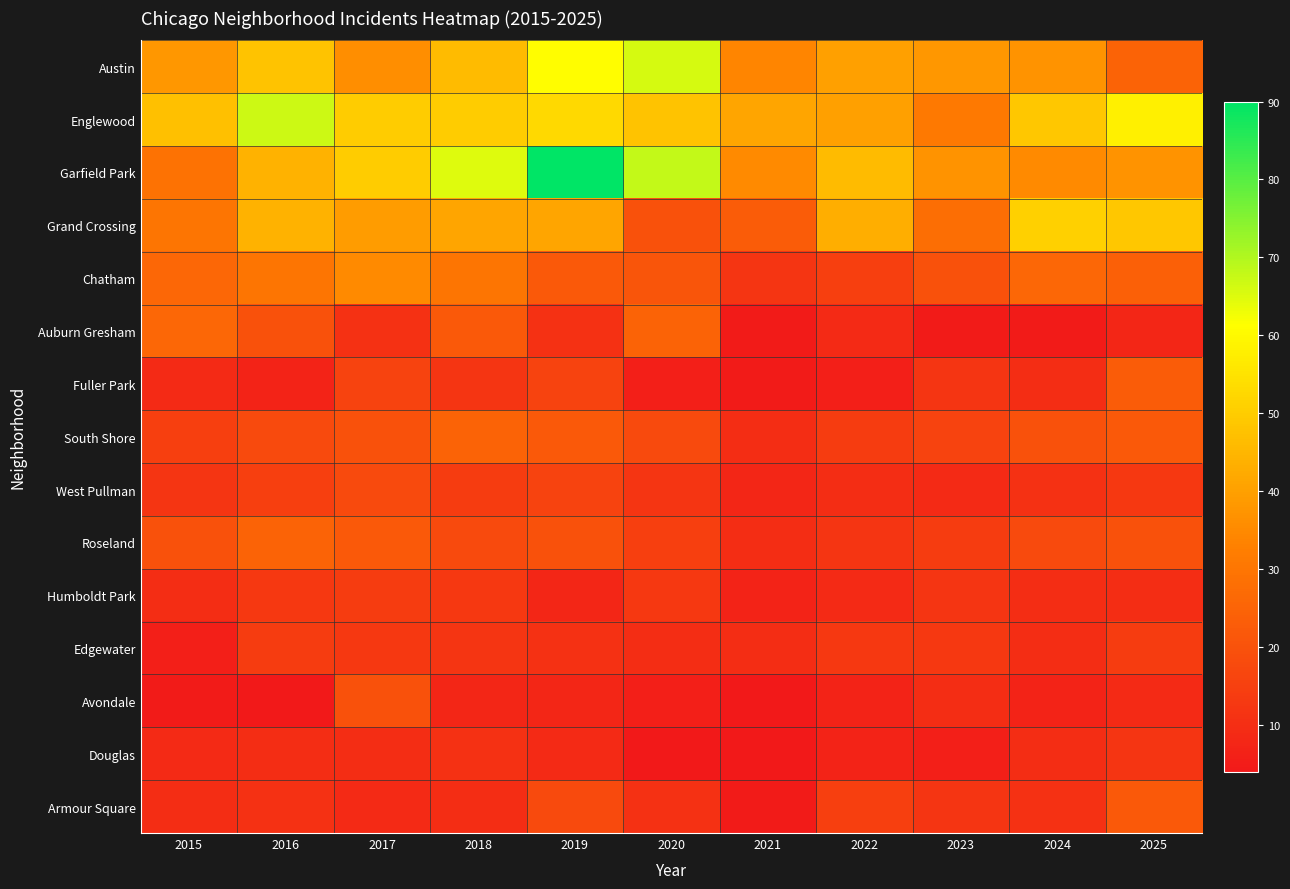

List the series in order of their peak value, highest first.

Garfield Park, Englewood, Austin, Grand Crossing, Chatham, Auburn Gresham, South Shore, Roseland, Fuller Park, Armour Square, Avondale, West Pullman, Humboldt Park, Edgewater, Douglas